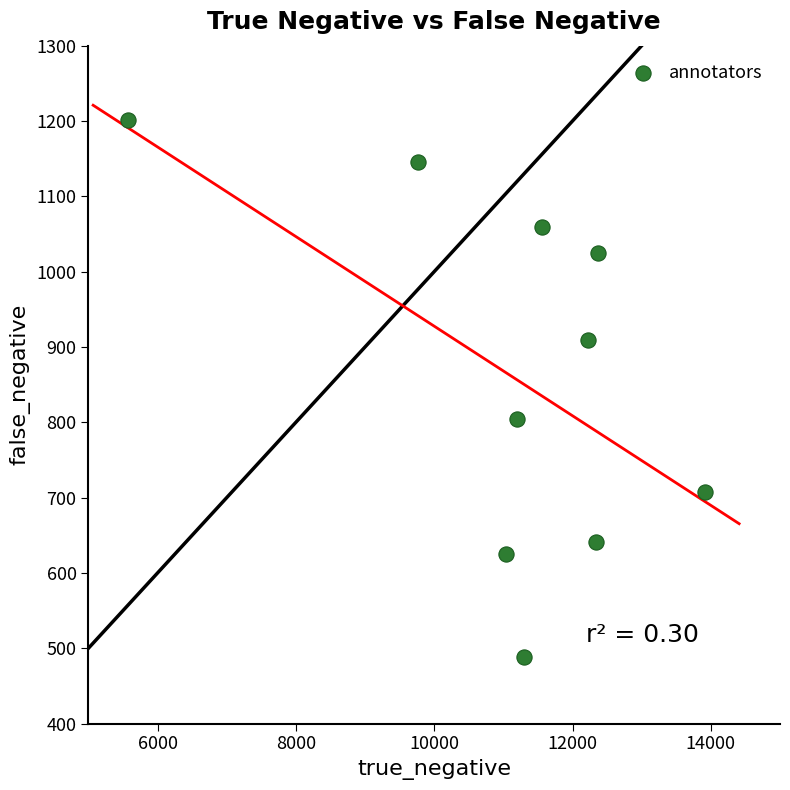

What is the range of X values (max minus min)?

8340